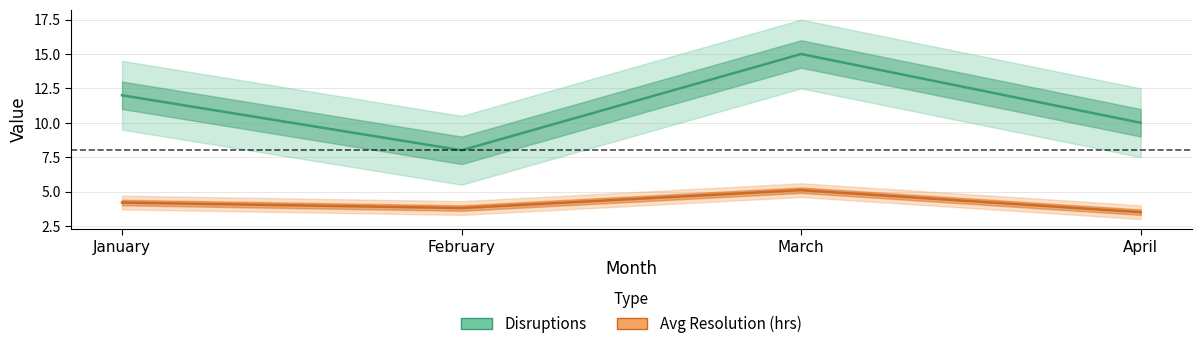

What is the difference between the second highest and minimum values in the Disruptions series?

4.0